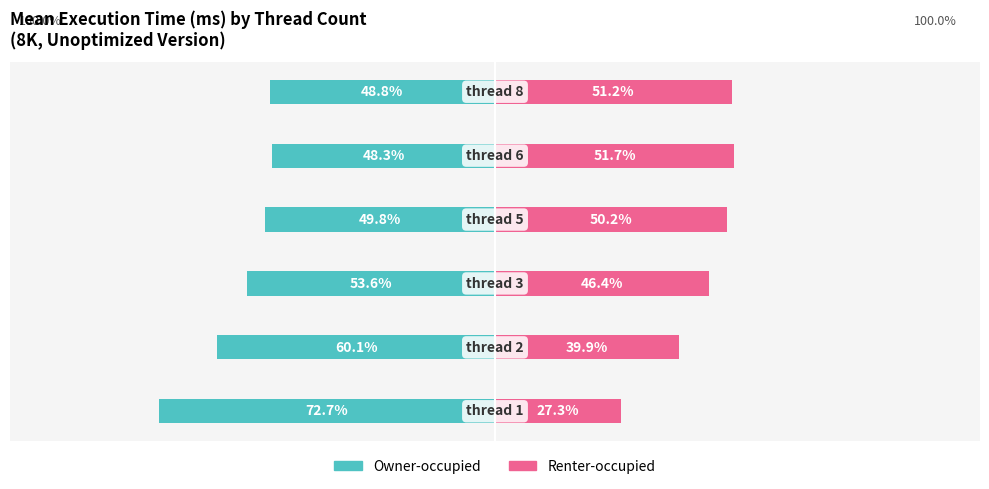

Reading left to right, transcribe all the data shown in this chart.

Owner-occupied: -72.7	-60.1	-53.6	-49.8	-48.3	-48.8
Renter-occupied: 27.3	39.9	46.4	50.2	51.7	51.2